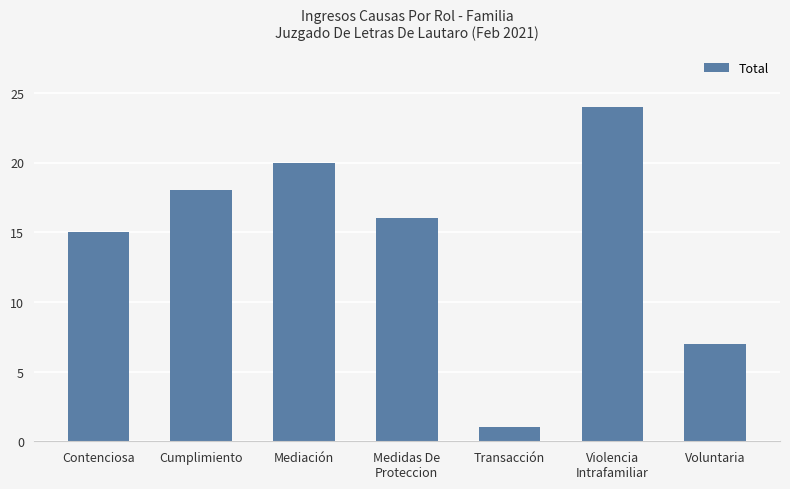

What is the difference between the maximum and minimum values?

23